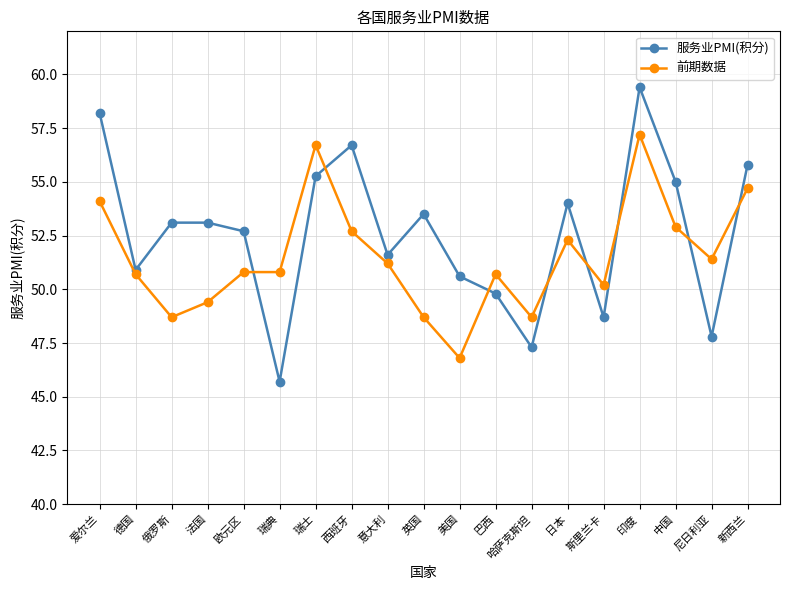

True or false: 前期数据 has a value of 29.1 at 中国.

False